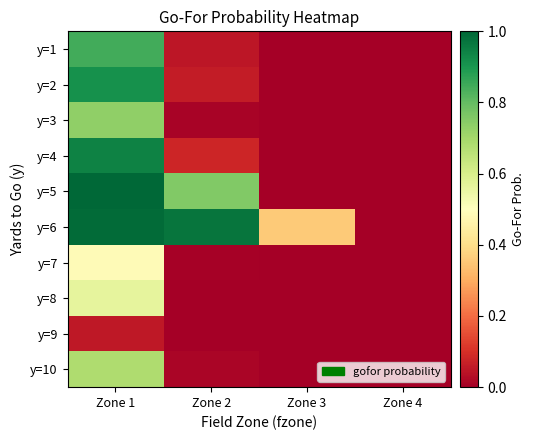

What is the spread (max minus min) of values at Zone 2?

1.0